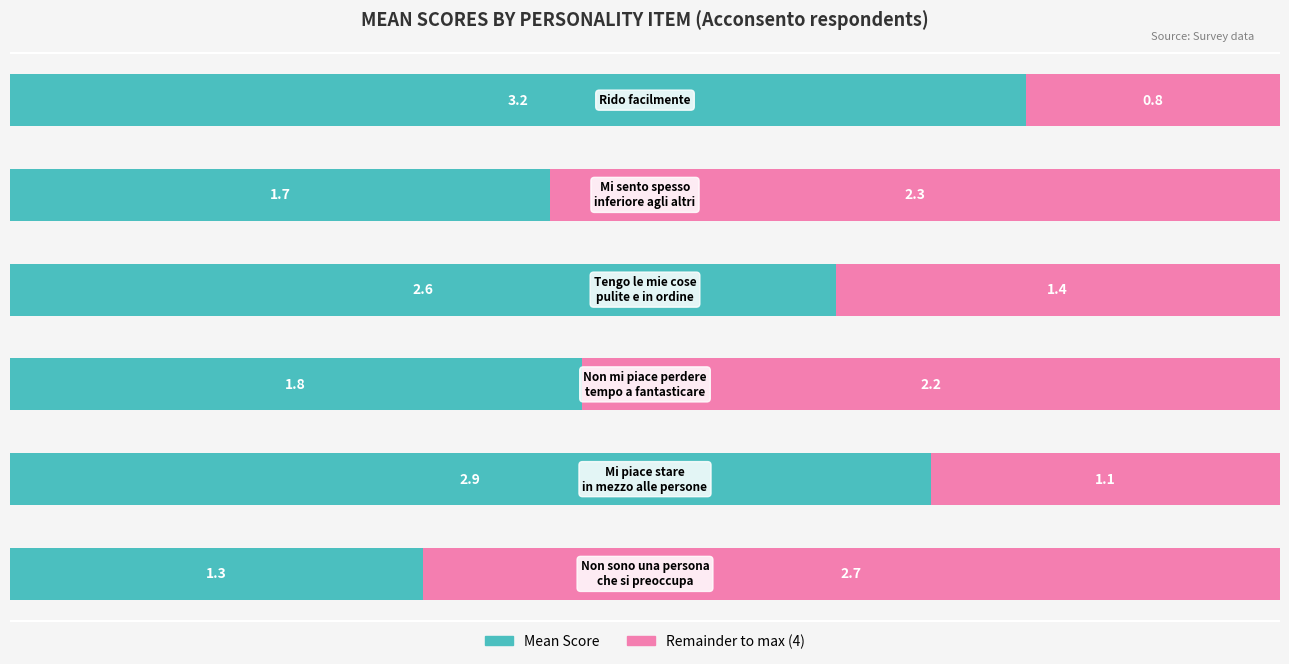

How many categories are shown in the chart?

6